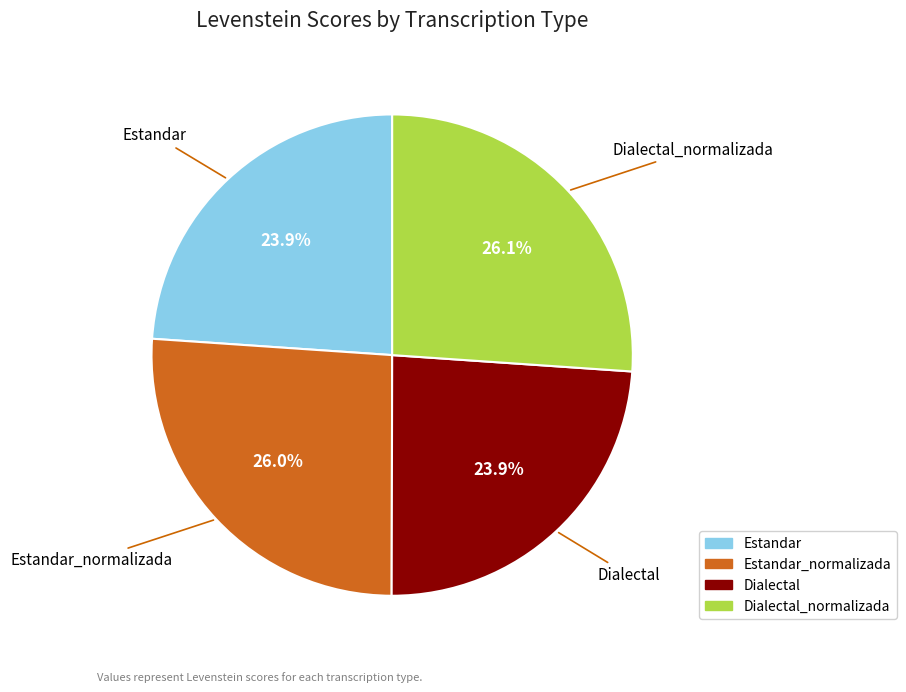

Is there any slice that represents more than half of the pie?

No